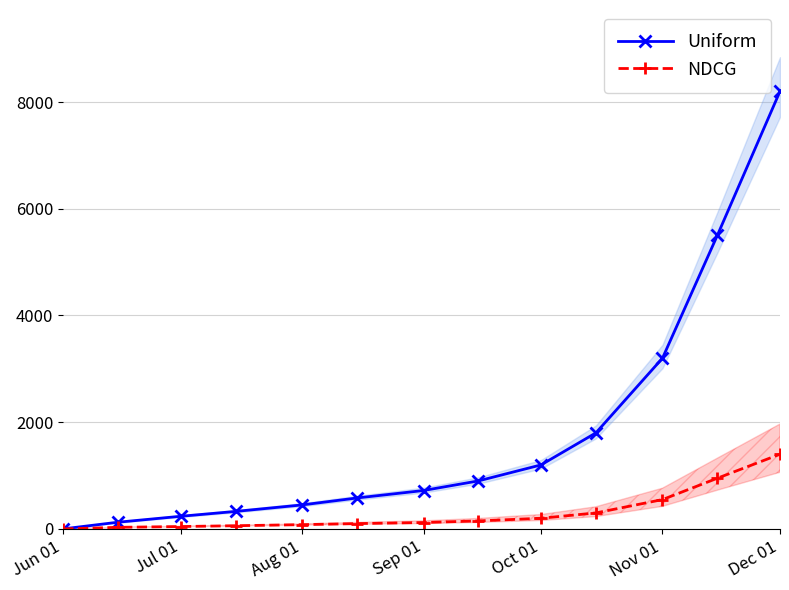

Count the number of data series in this chart.

2